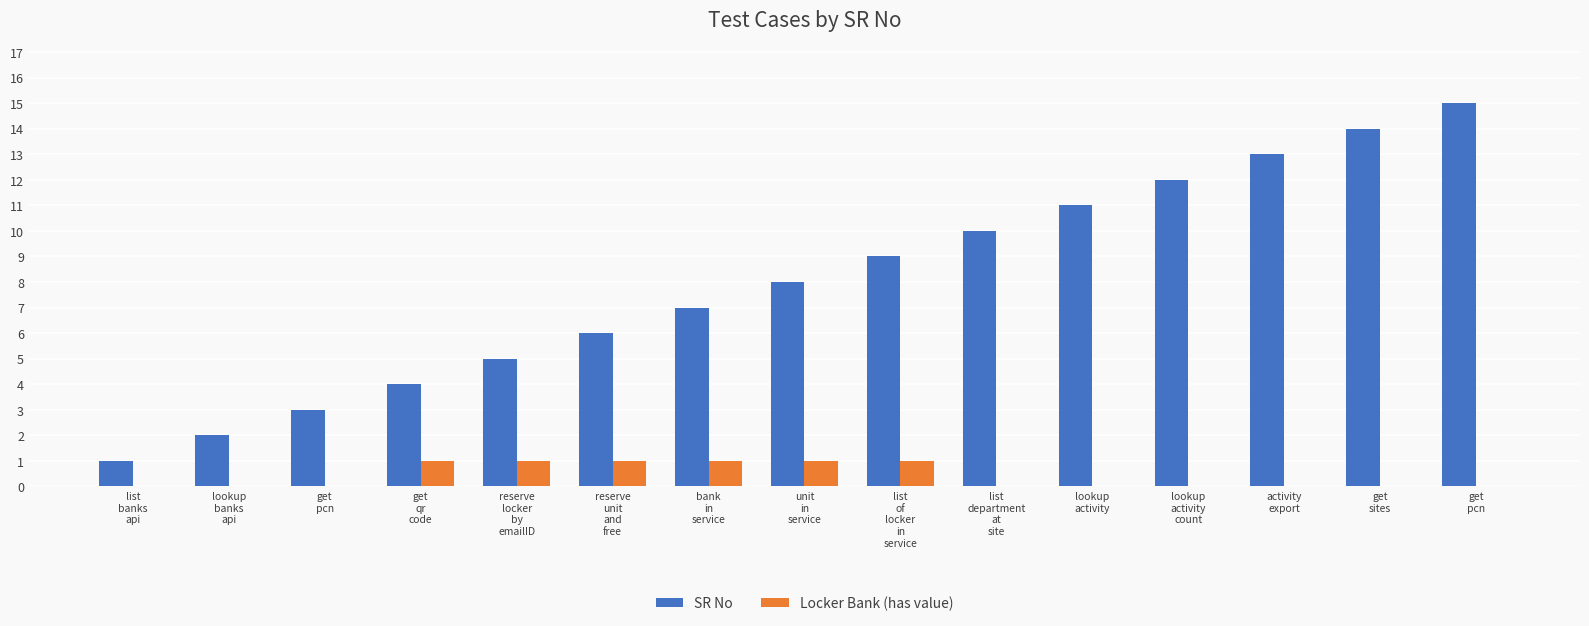

Between lookup
activity and lookup
activity
count, which is larger?

lookup
activity
count